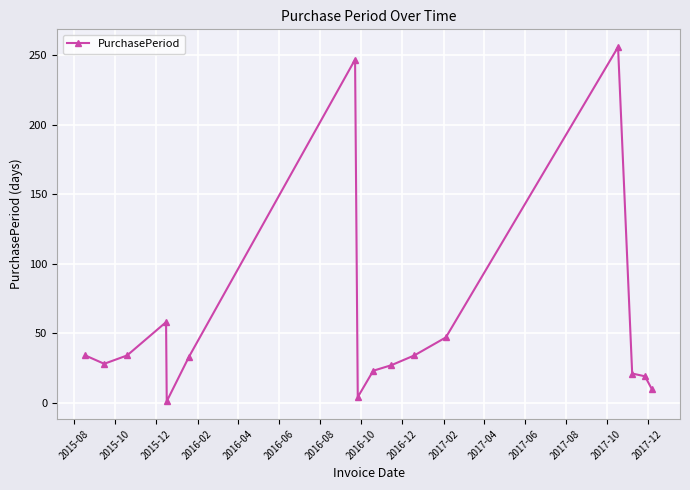

Does the chart have visible grid lines?

Yes